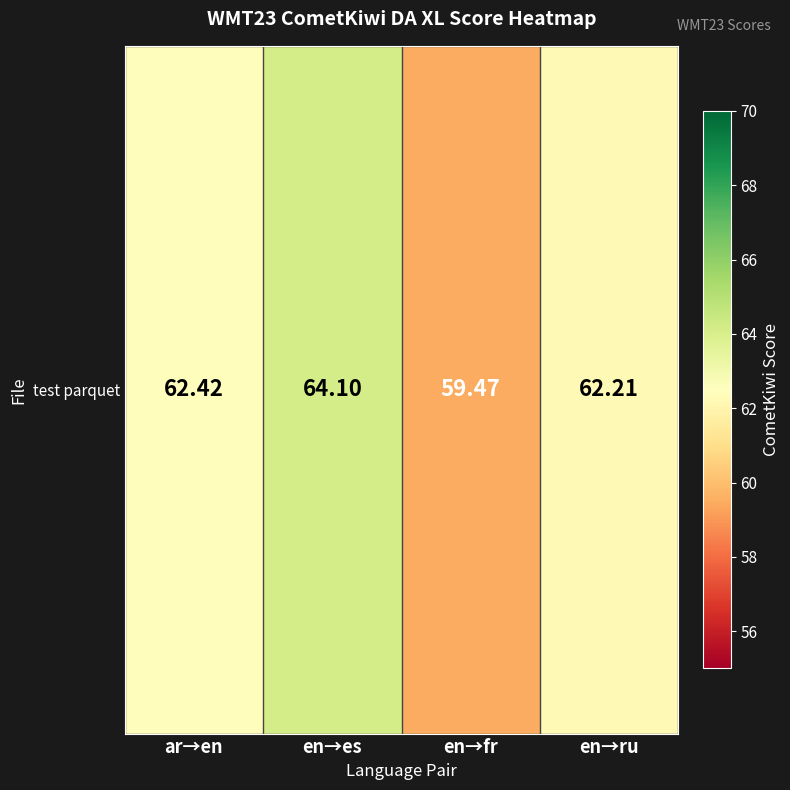

Reading left to right, list all the values displayed in this chart.

ar→en=62.4	en→es=64.1	en→fr=59.5	en→ru=62.2